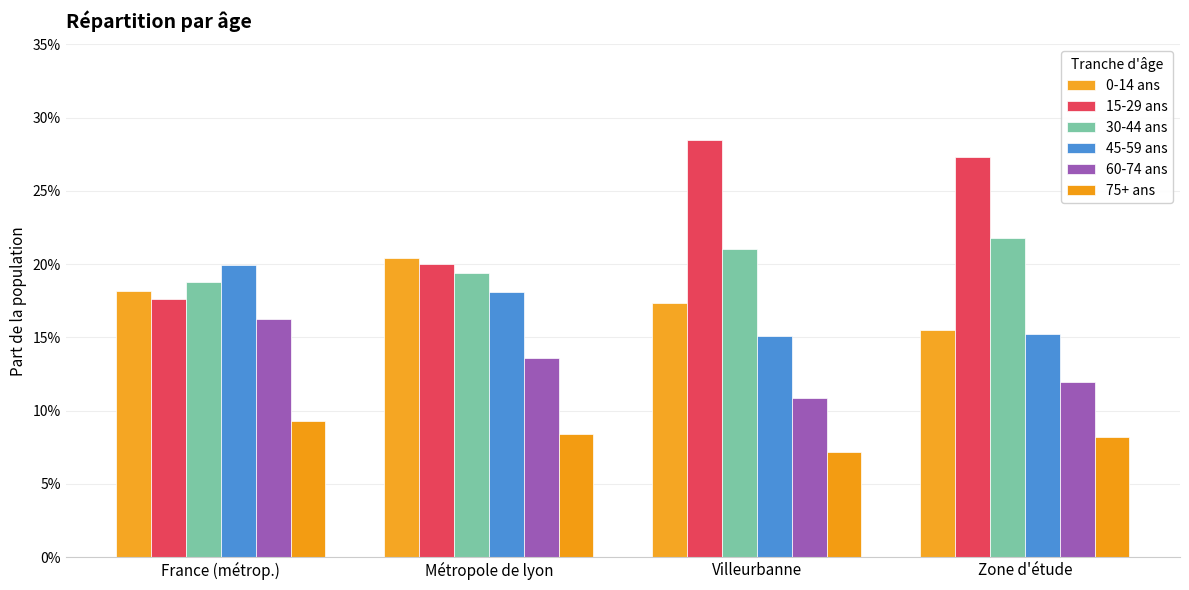

Which series has the largest total across all categories?

15-29 ans